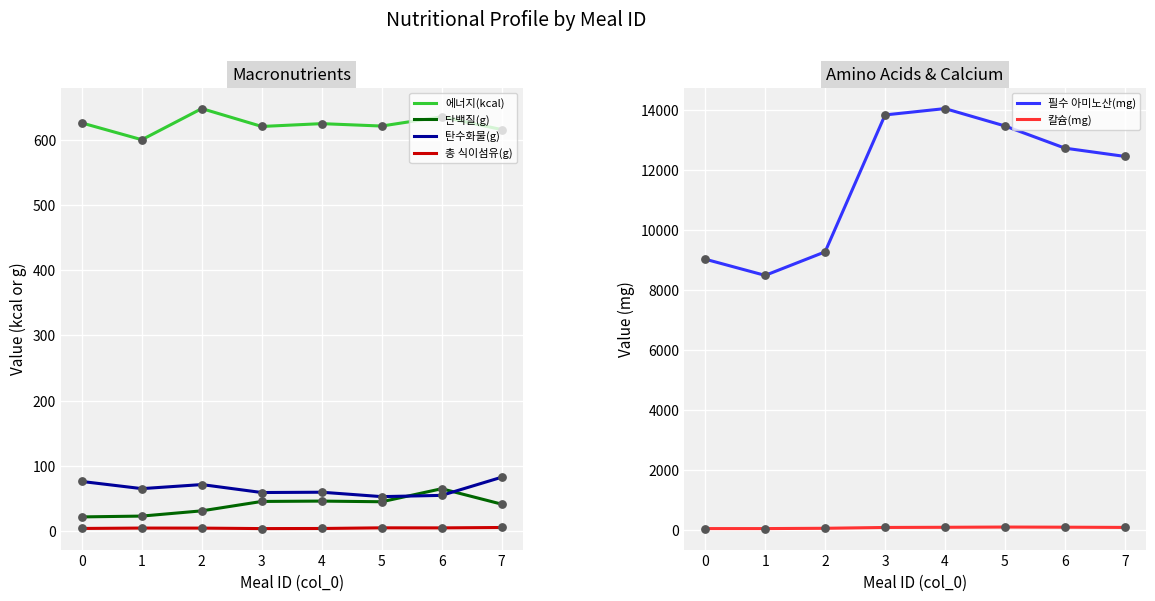

Which series has the largest total across all categories?

필수 아미노산(mg)